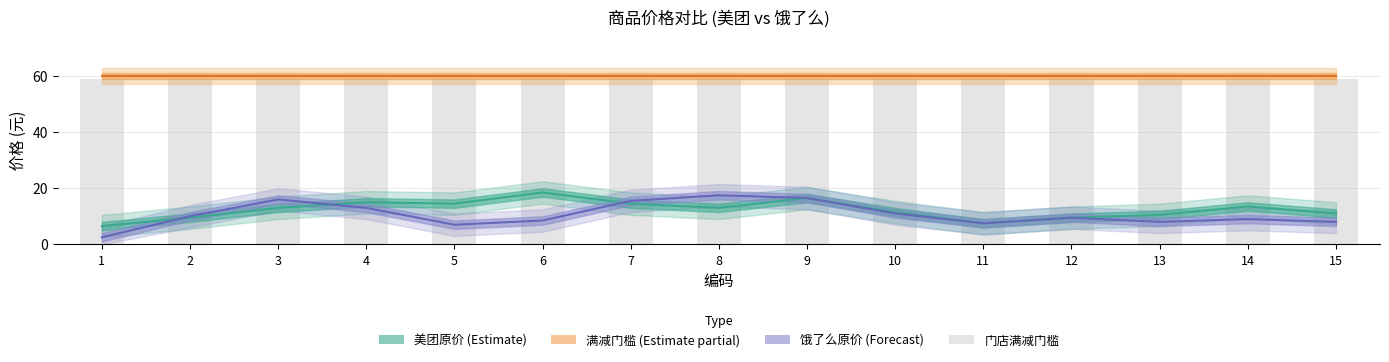

True or false: 美团原价 (Estimate) has a value of 21.7 at 7.

False